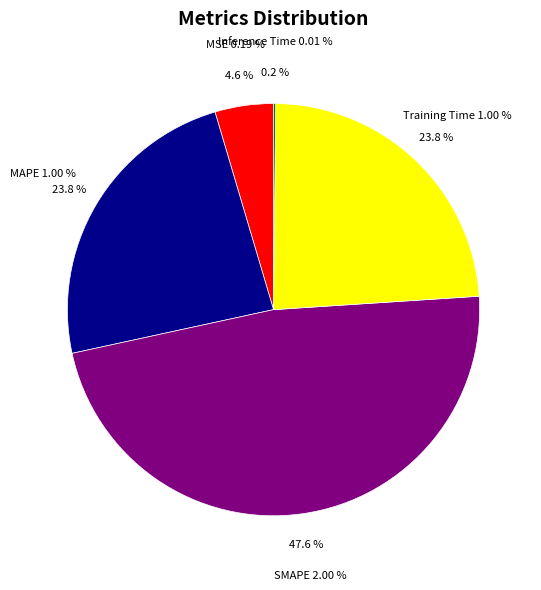

Do MSE and Training Time together represent more than half of the pie?

No